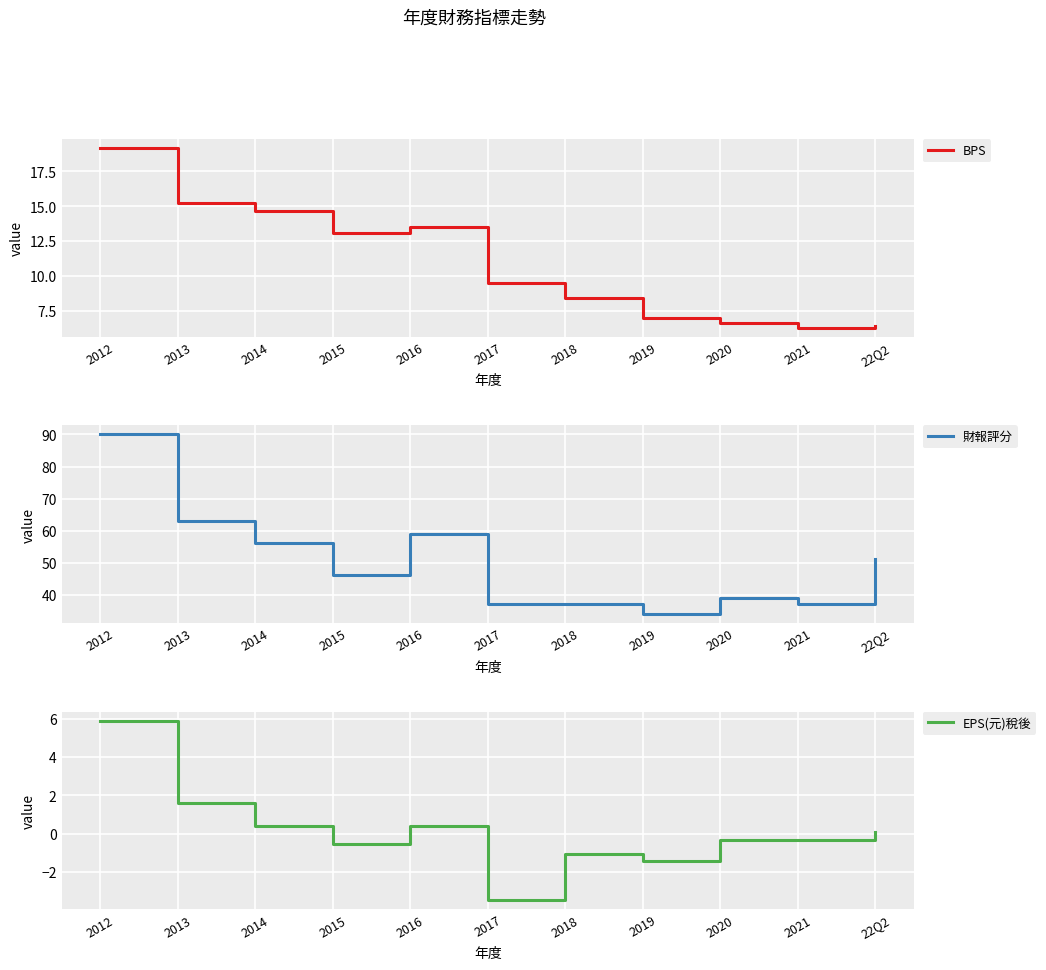

The value of BPS at 2013 is 9.5. True or false?

False